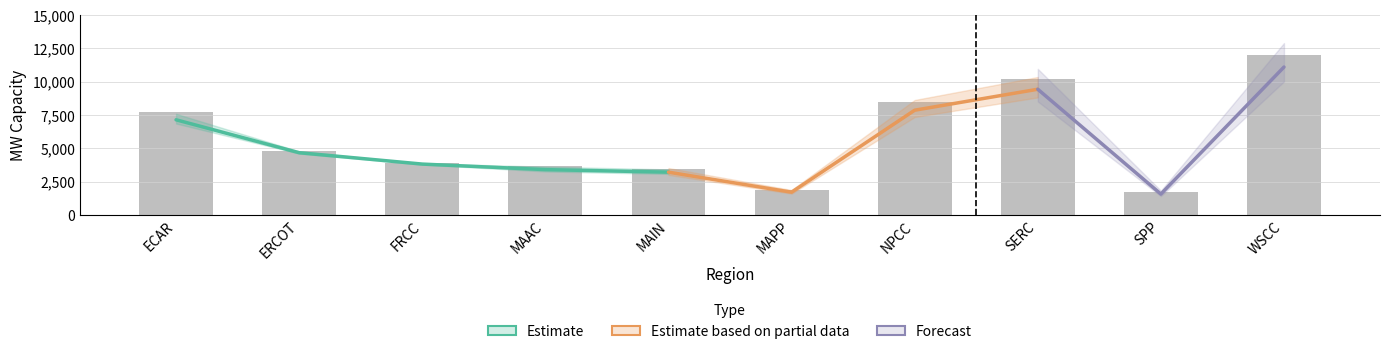

How many data points in total_possible are above 4800?

4